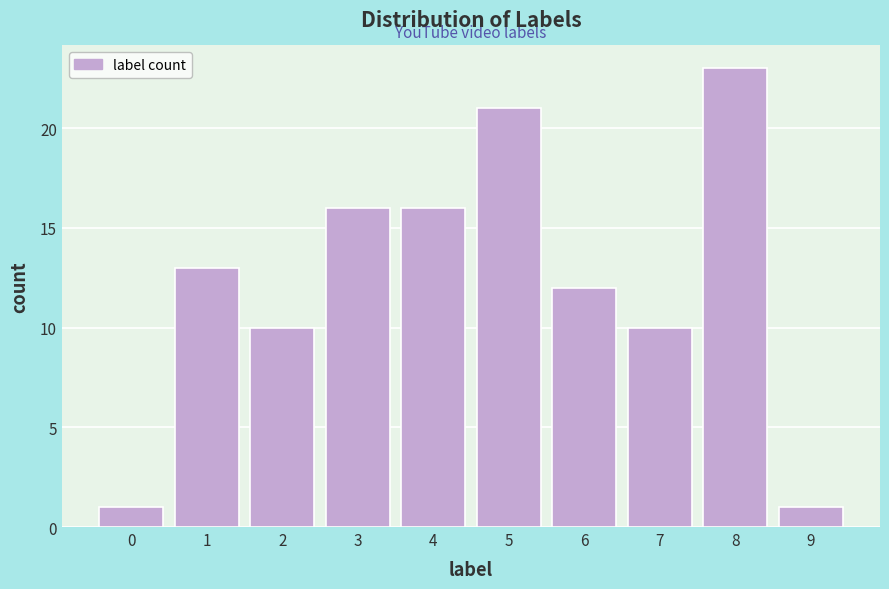

Reading left to right, list all the values displayed in this chart.

1	13	10	16	16	21	12	10	23	1